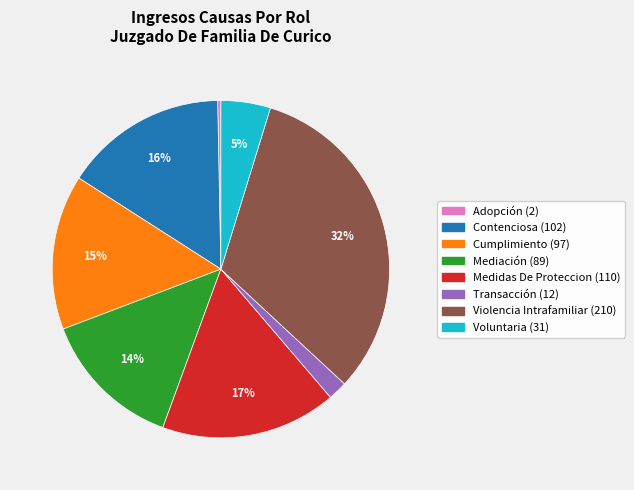

Rank the categories by value from lowest to highest.

Adopción, Transacción, Voluntaria, Mediación, Cumplimiento, Contenciosa, Medidas De Proteccion, Violencia Intrafamiliar